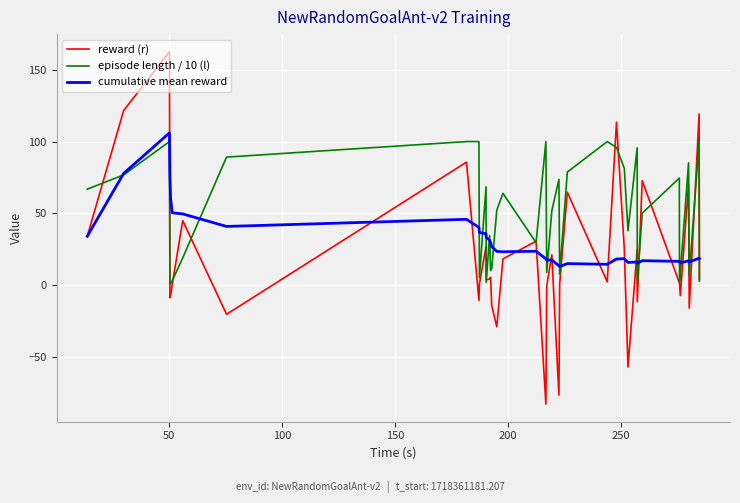

Rank the series by their average value, from lowest to highest.

reward (r), cumulative mean reward, episode length / 10 (l)